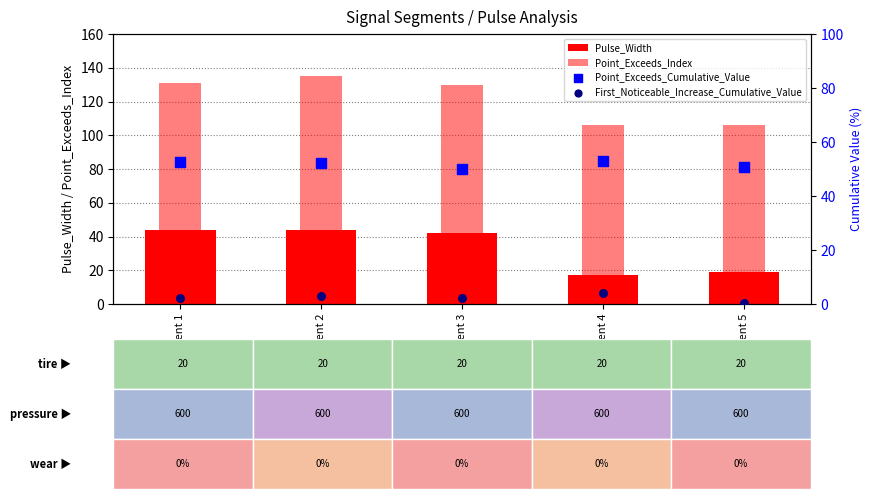

Which series has the largest Y range (max minus min)?

Point_Exceeds_Index